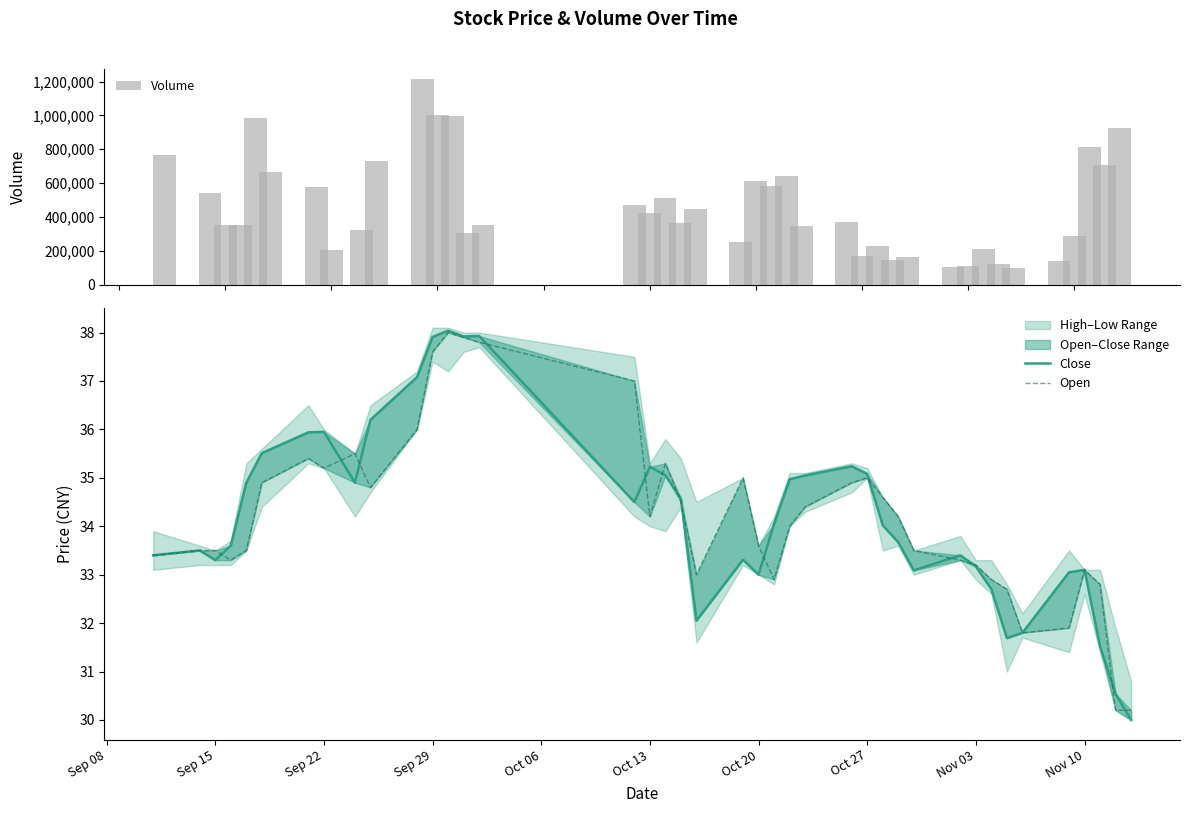

Reading left to right, what are all the values shown in this chart?

Volume: 763897.0	538916.0	354946.0	354383.0	985474.0	667591.0	575875.0	205419.0	319799.0	731909.0	1214026.0	1001813.0	999084.0	303303.0	351889.0	467872.0	422827.0	509179.0	366921.0	448038.0	253836.0	610412.0	585109.0	639451.0	345219.0	369444.0	171918.0	228820.0	144076.0	161875.0	105652.0	109099.0	210987.0	123386.0	100312.0	141775.0	289332.0	814932.0	709328.0	926355.0
Close: 33.4	33.5	33.3	33.6	34.9	35.5	35.9	36.0	34.9	36.2	37.1	37.9	38.0	37.9	37.9	34.5	35.2	35.0	34.6	32.0	33.3	33.0	34.0	35.0	35.0	35.2	35.1	34.0	33.7	33.1	33.4	33.2	32.7	31.7	31.8	33.0	33.1	31.5	30.5	30.0
Open: 33.4	33.5	33.5	33.3	33.5	34.9	35.4	35.2	35.5	34.8	36.0	37.6	38.0	37.9	37.8	37.0	34.2	35.3	34.5	33.0	35.0	33.6	32.9	34.0	34.4	34.9	35.0	34.6	34.2	33.5	33.3	33.2	32.9	32.7	31.8	31.9	33.1	32.8	30.2	30.2